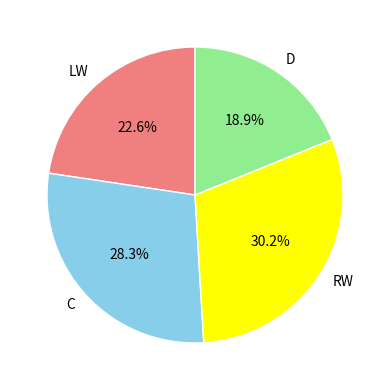

To the nearest percent, what is the average slice percentage?

25%